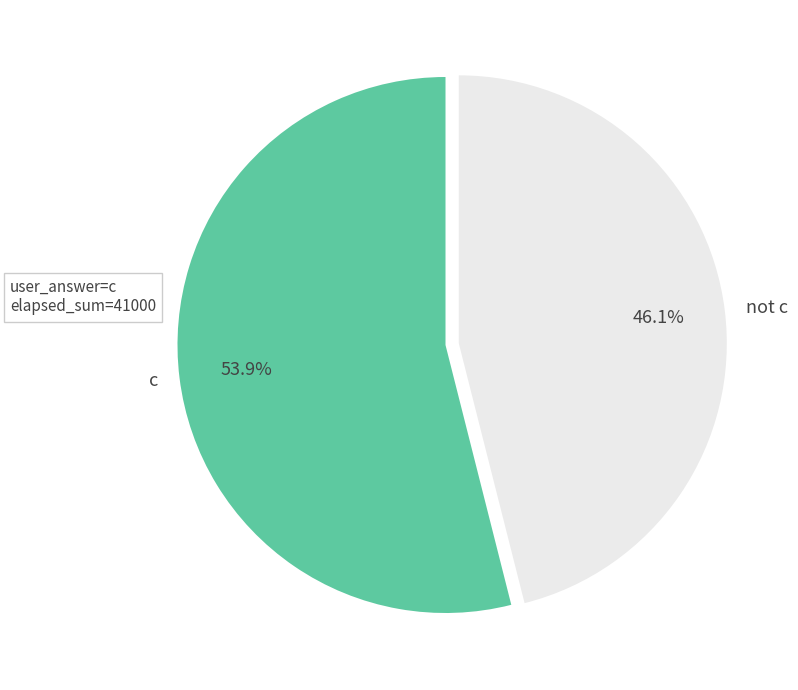

What is the majority slice?

c